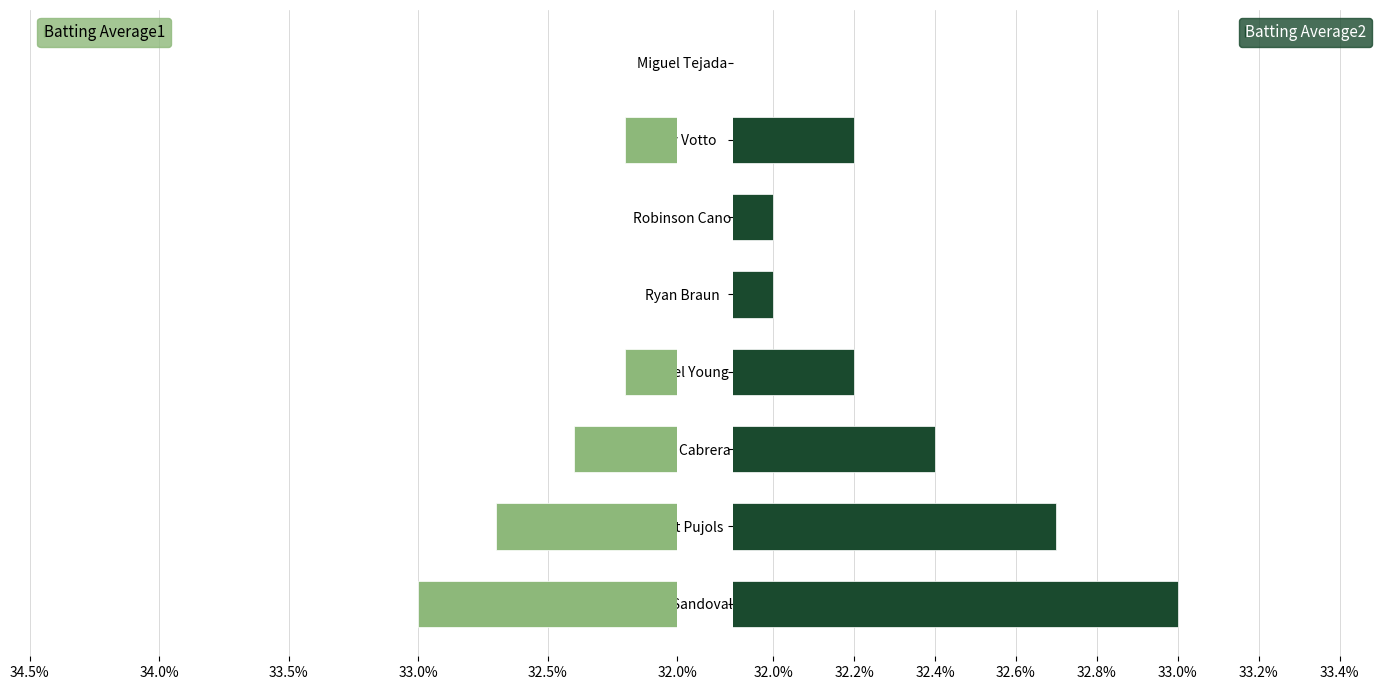

What is the minimum value shown in the chart?

31.3